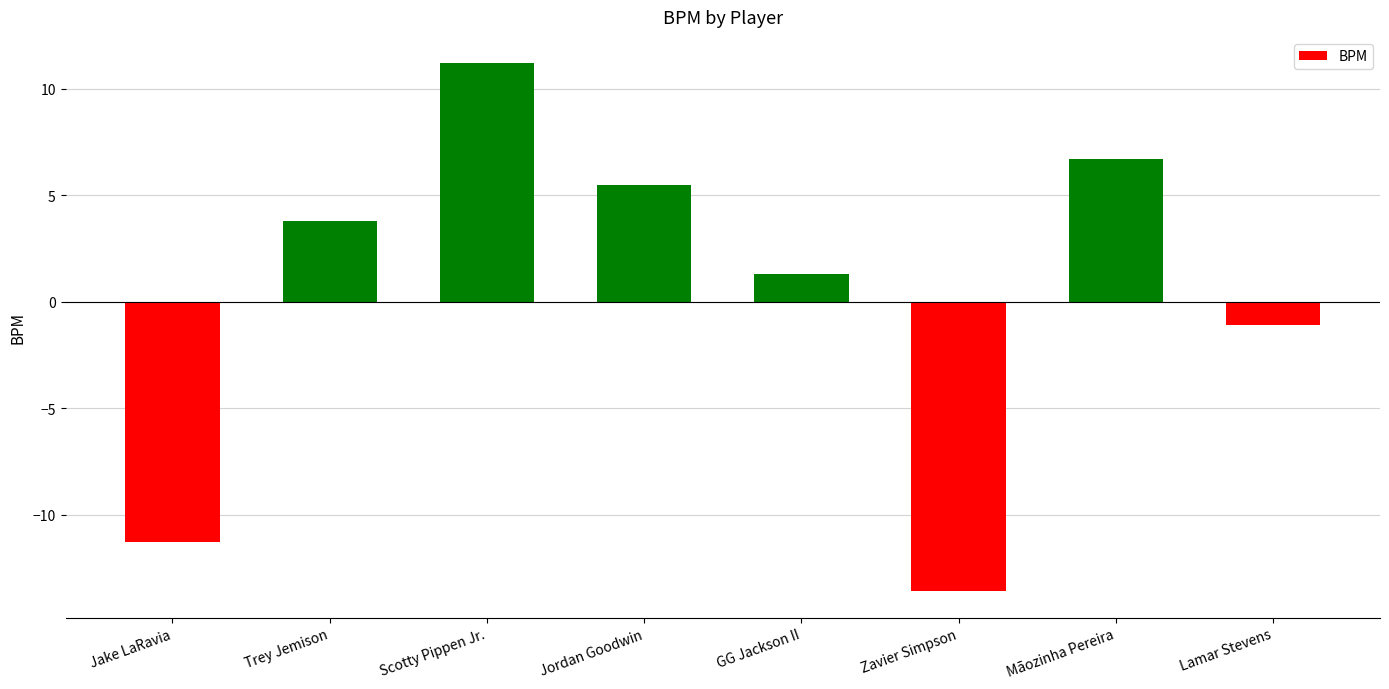

What is the label of the 8th bar from the right?

Jake LaRavia